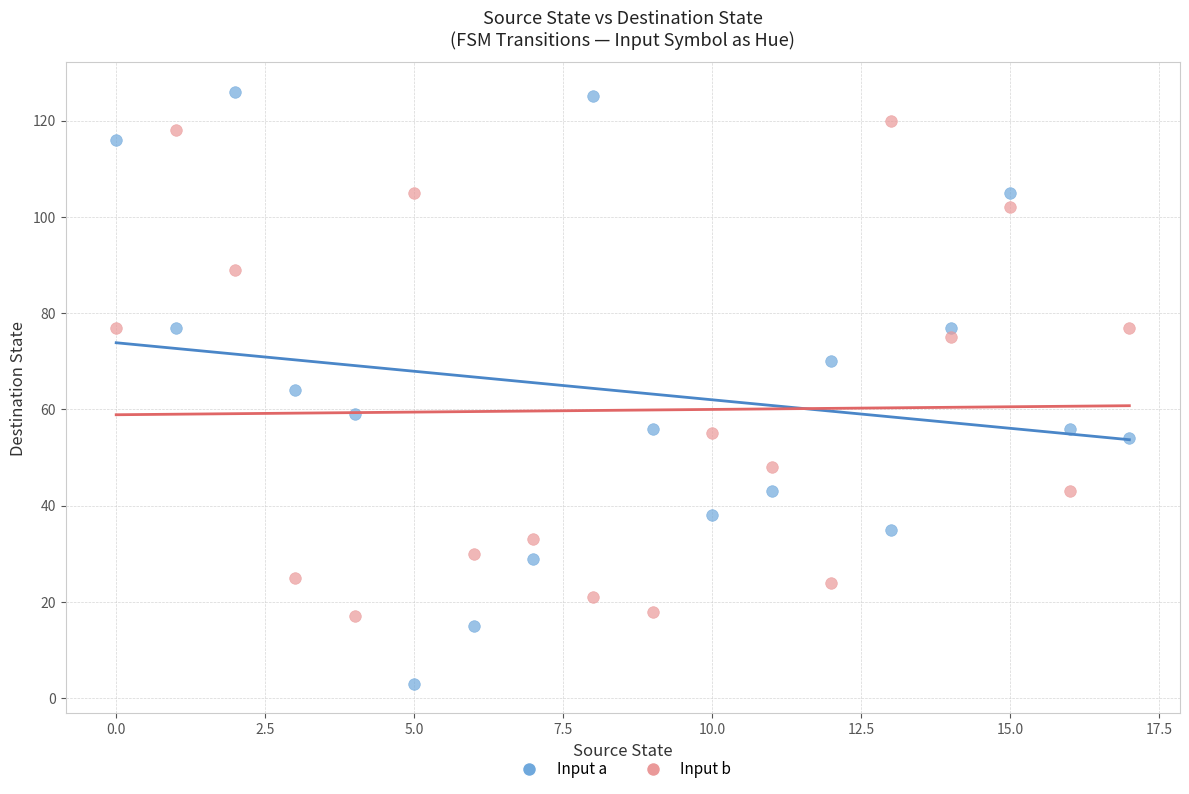

Across all data points, what is the range of Y values (max minus min)?

123